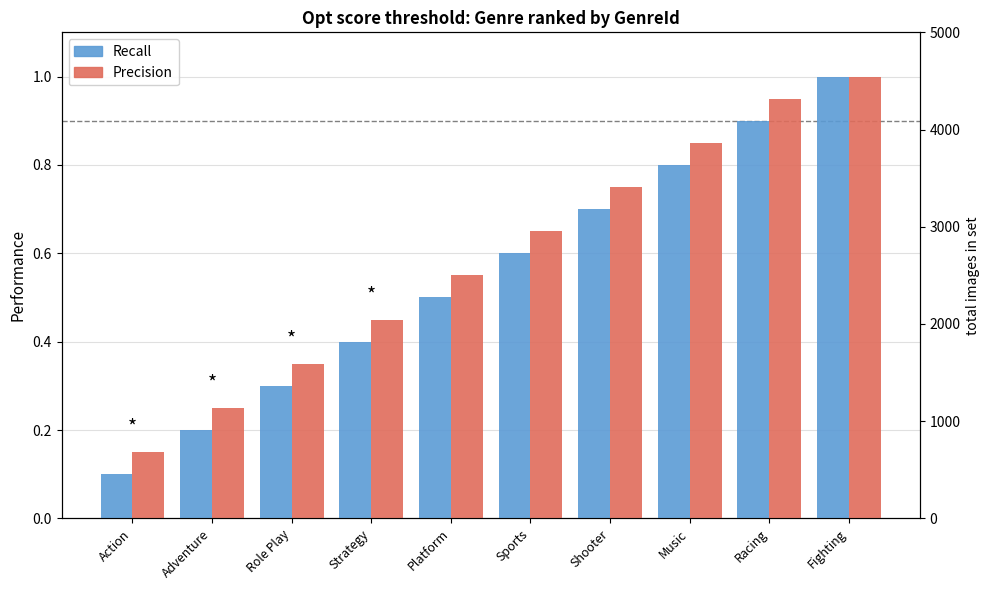

The value of Precision at Racing is 0.2. True or false?

False